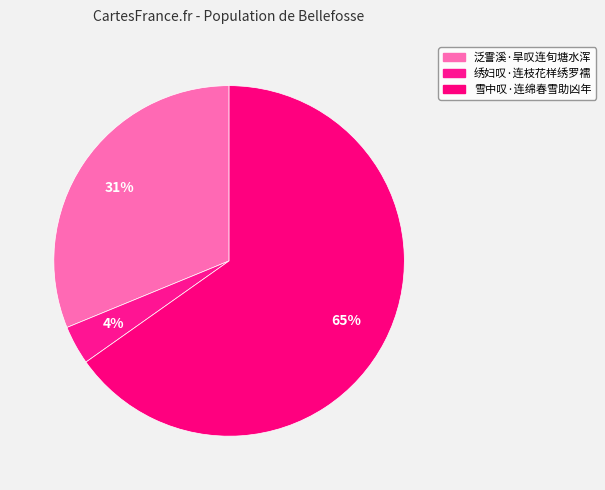

To the nearest percent, what is the average slice percentage?

33%